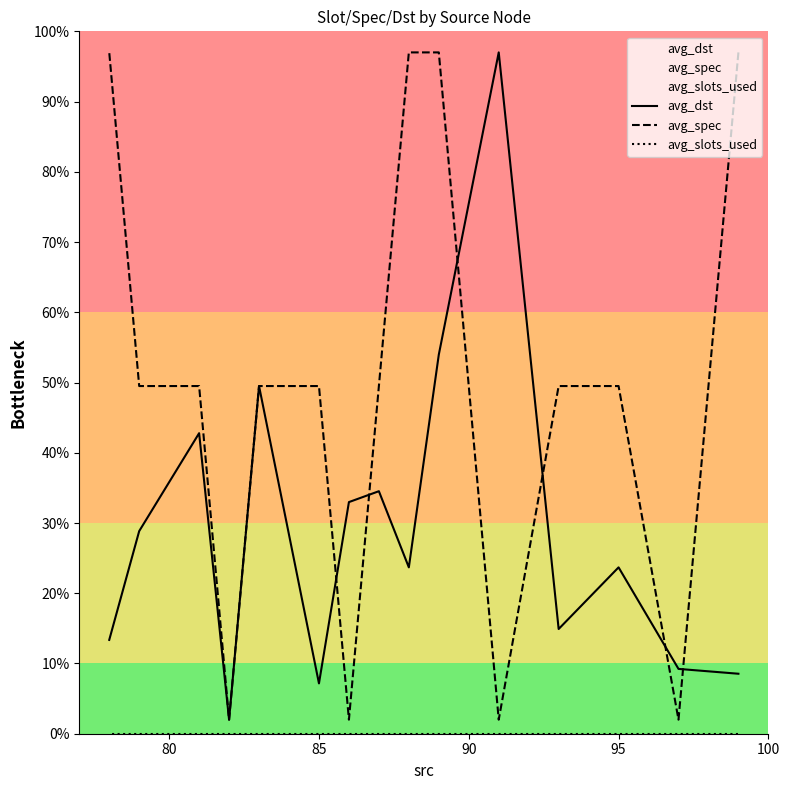

What is the sum of all avg_dst values?

442.2